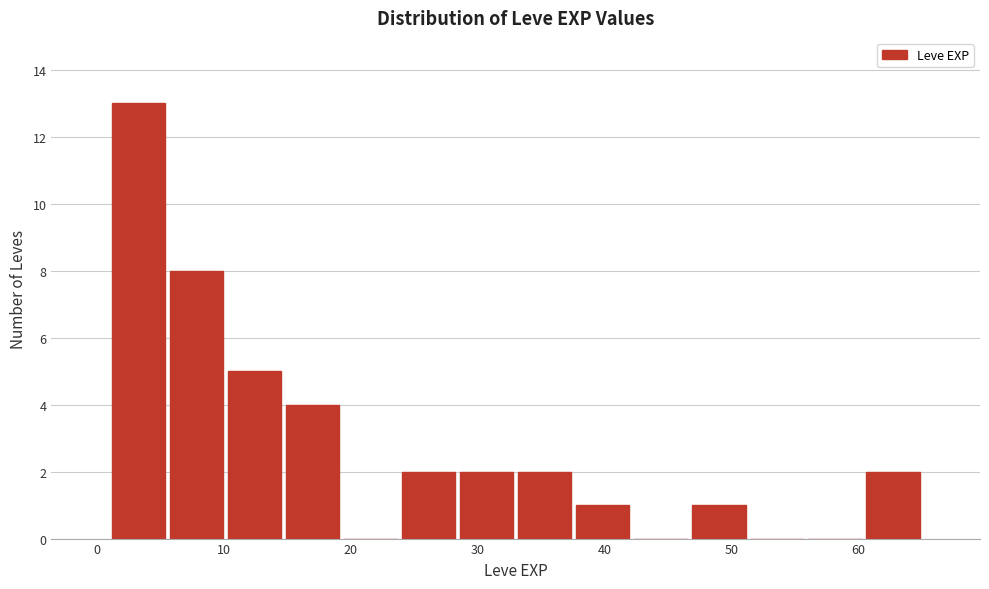

Which range on the x-axis has the tallest bar?

1 to 6